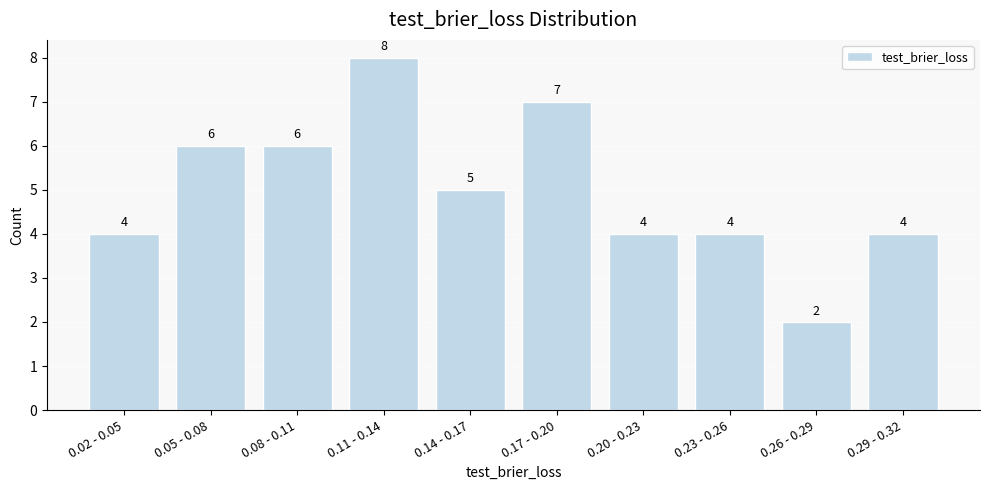

Reading right to left, transcribe all the data shown in this chart.

4	2	4	4	7	5	8	6	6	4